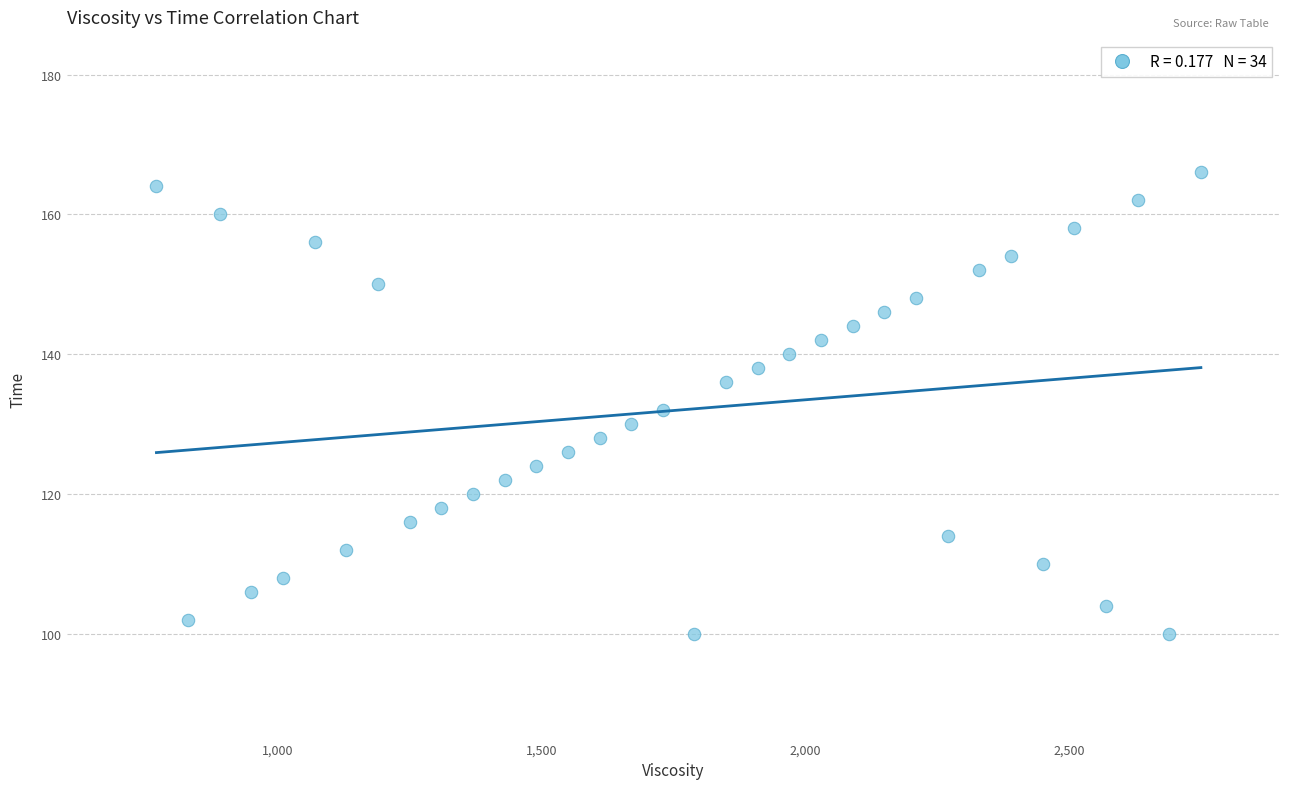

What is the range of Y values (max minus min)?

66